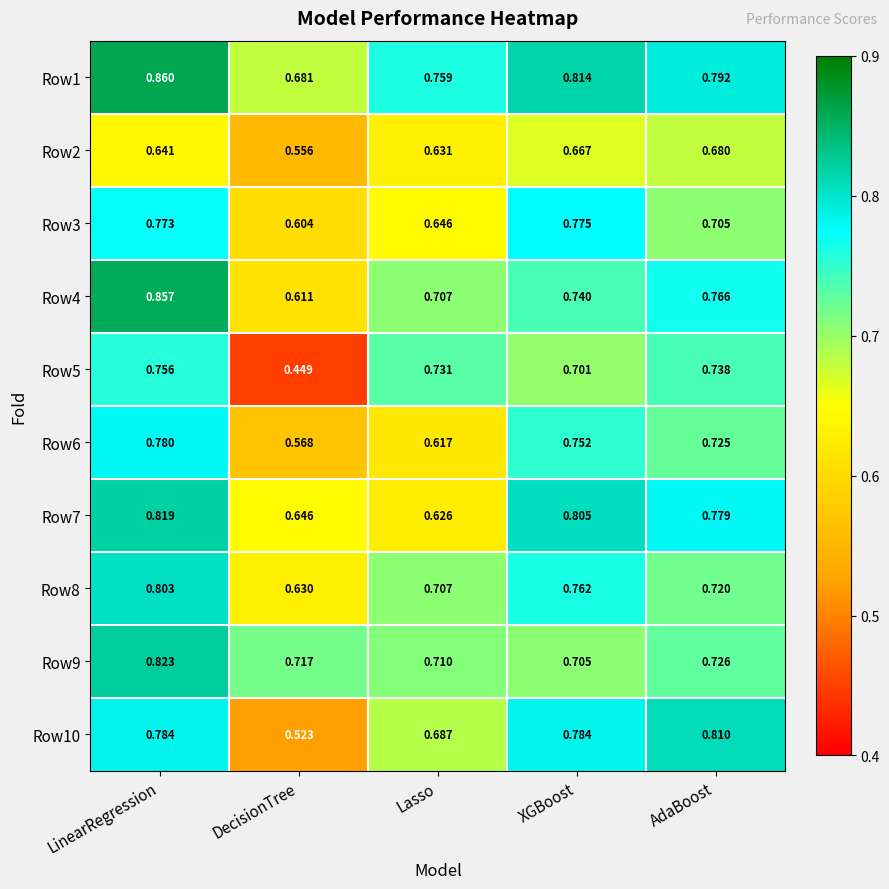

Which series has the largest total across all categories?

Row1